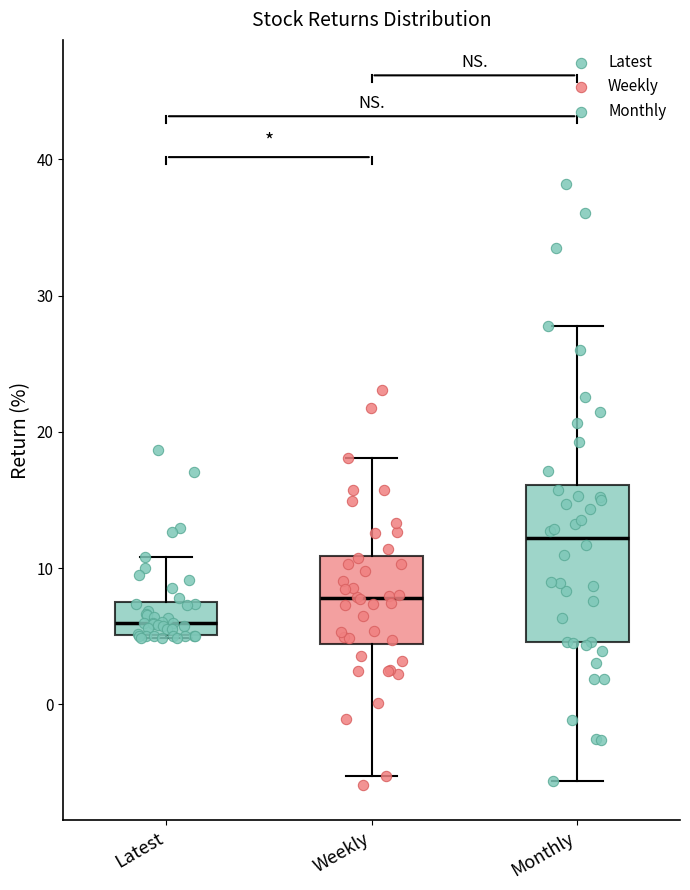

Where does the upper whisker of the box for Weekly end on the y-axis? The values are not printed on the chart, so give them approximately, as read against the axis.

18